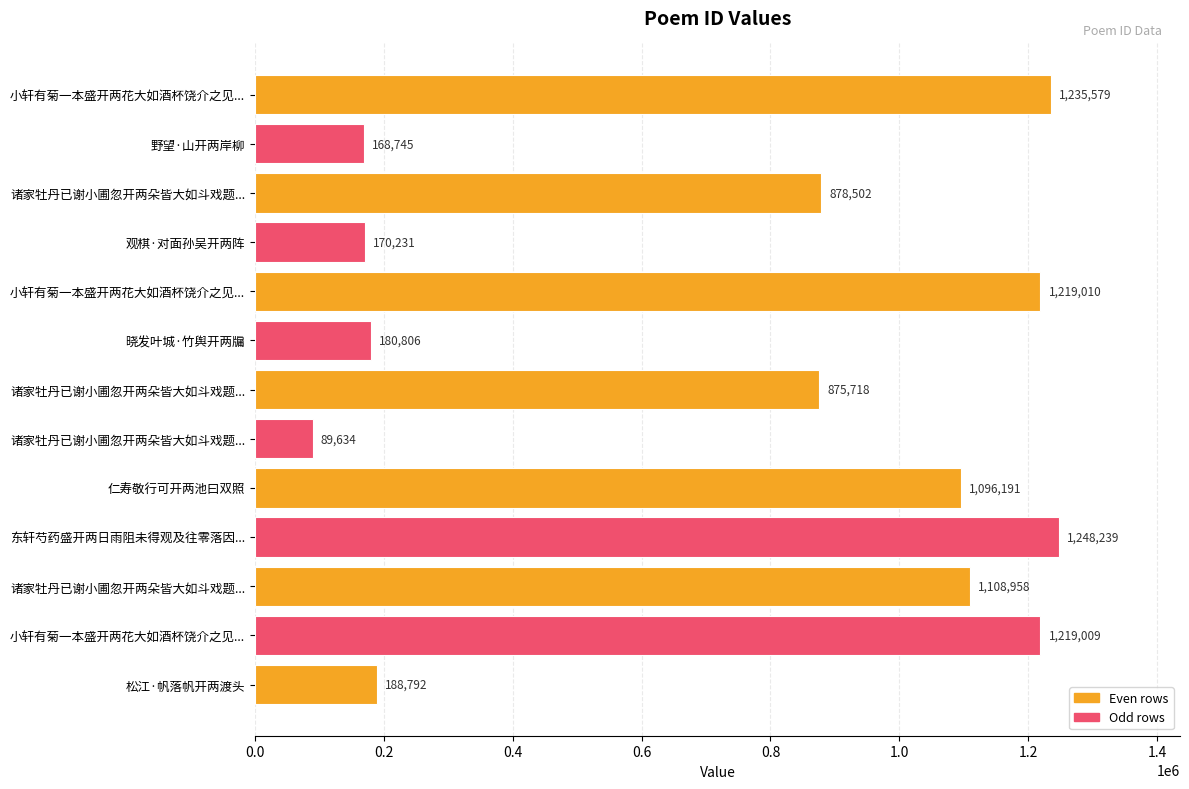

How many bars are there in total?

13